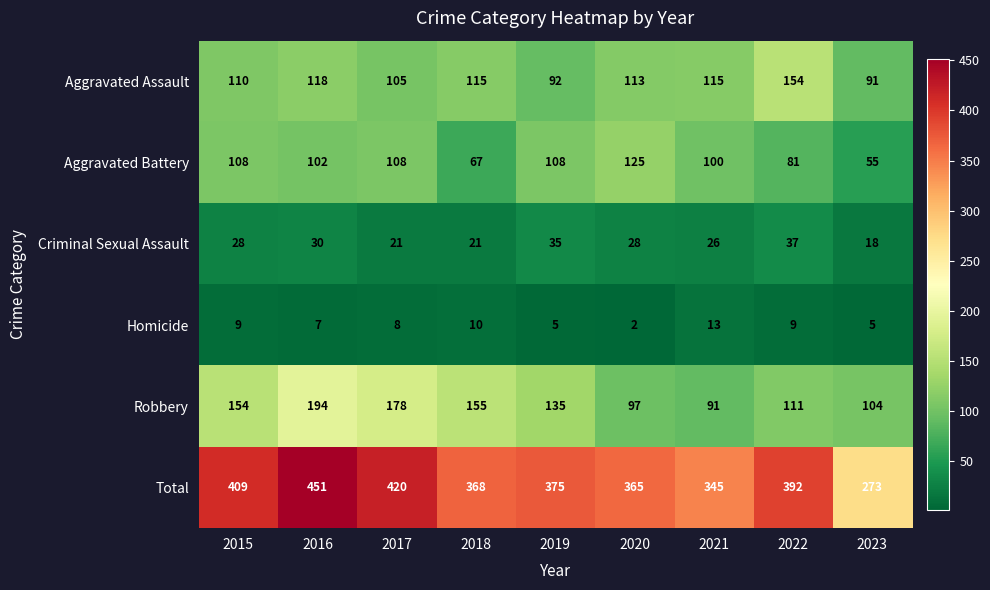

The value of Aggravated Battery at 2016 is 162. True or false?

False